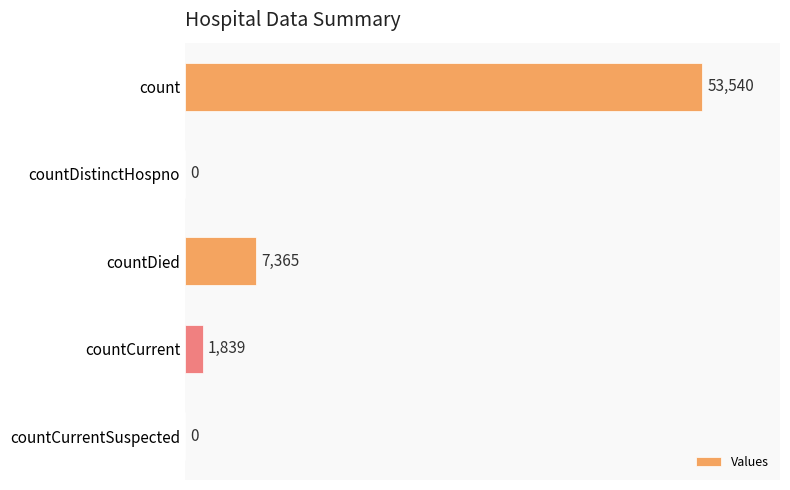

What is the sum of all values?

62744